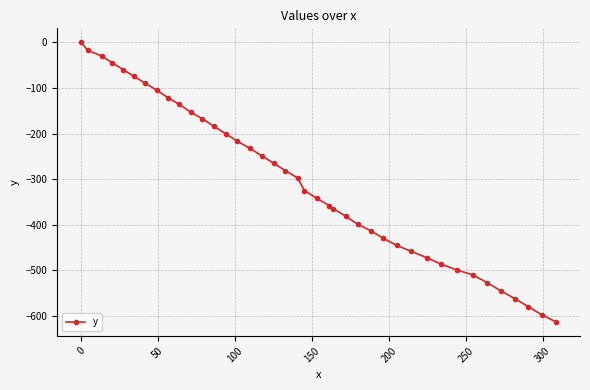

What is the difference between the second highest and second lowest values?

580.0